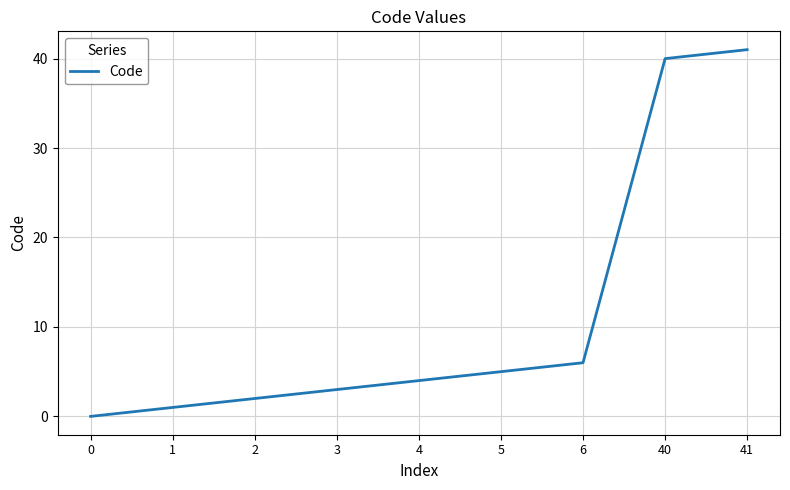

List the labels in order of value, largest first.

41, 40, 6, 5, 4, 3, 2, 1, 0